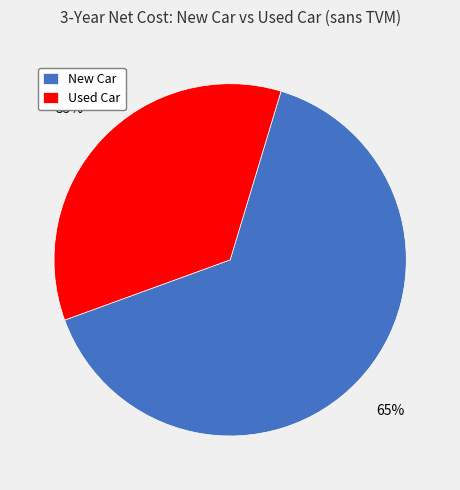

Is there any slice that represents more than half of the pie?

Yes